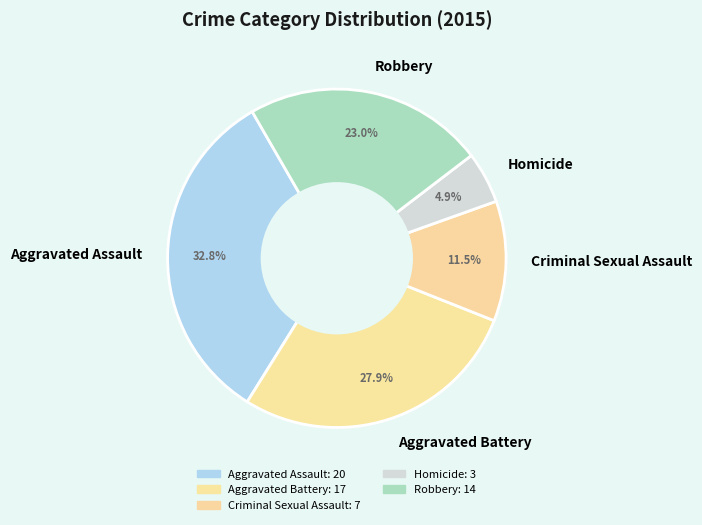

Which category has the biggest portion of the pie?

Aggravated Assault